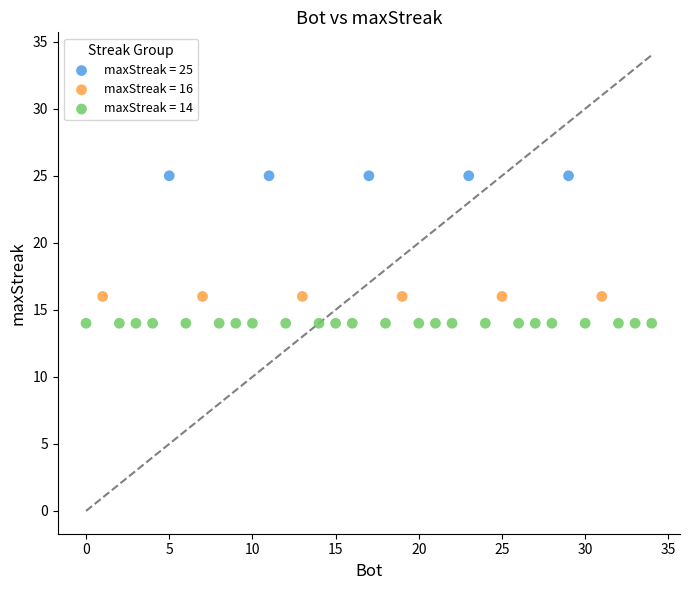

Which series contains the highest Y value?

maxStreak = 25